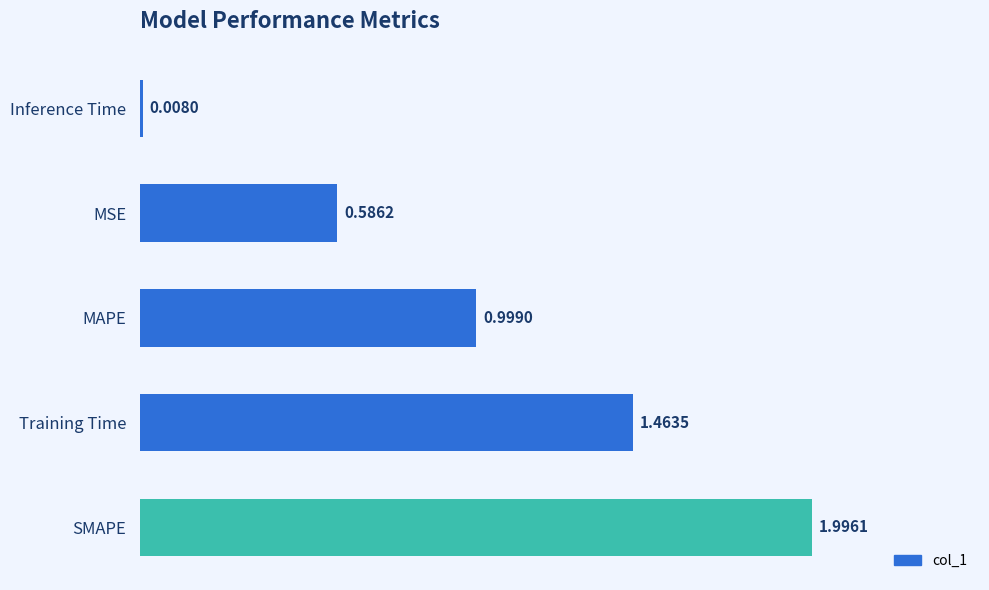

Does the chart contain any negative values?

No